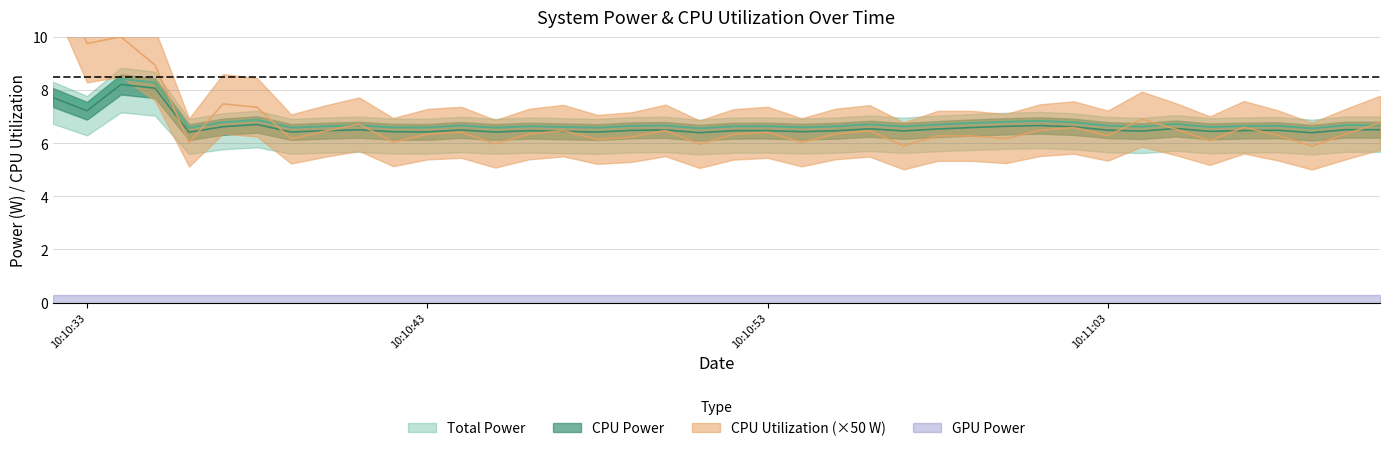

What is the approximate value of CPU Utilization at 2025-03-26 10:10:41?

6.7